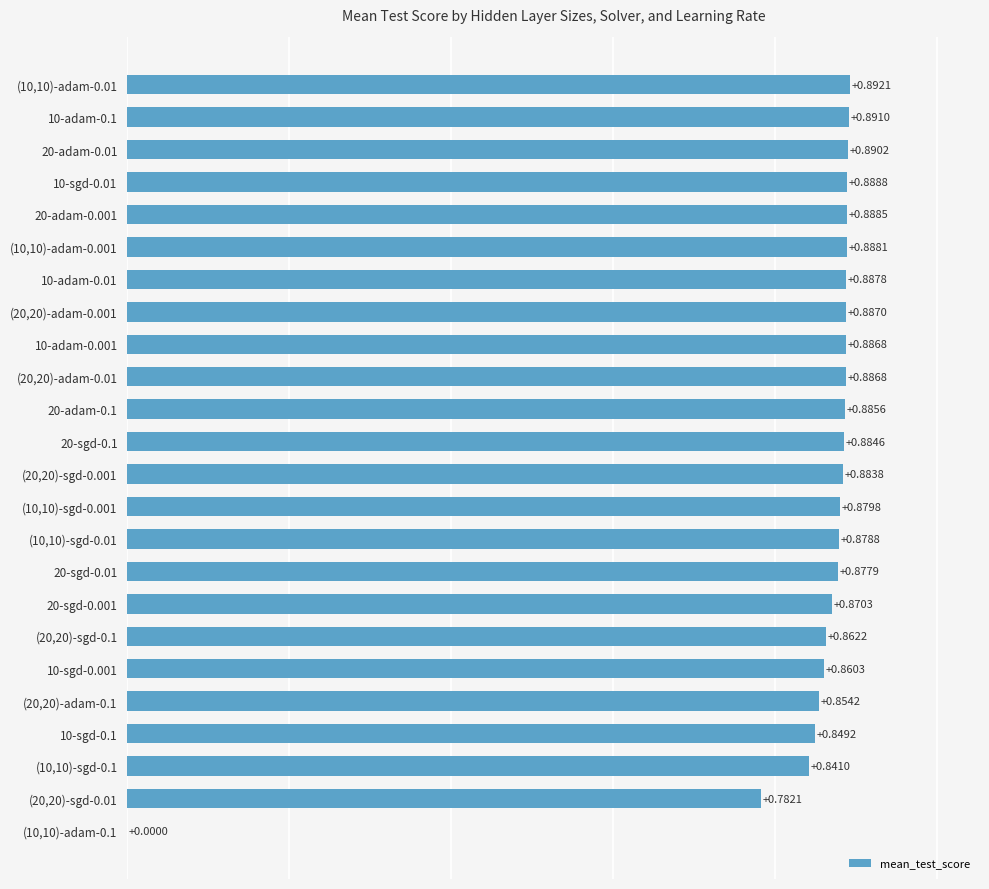

Between (10,10)-adam-0.01 and (10,10)-adam-0.1, which is larger?

(10,10)-adam-0.01